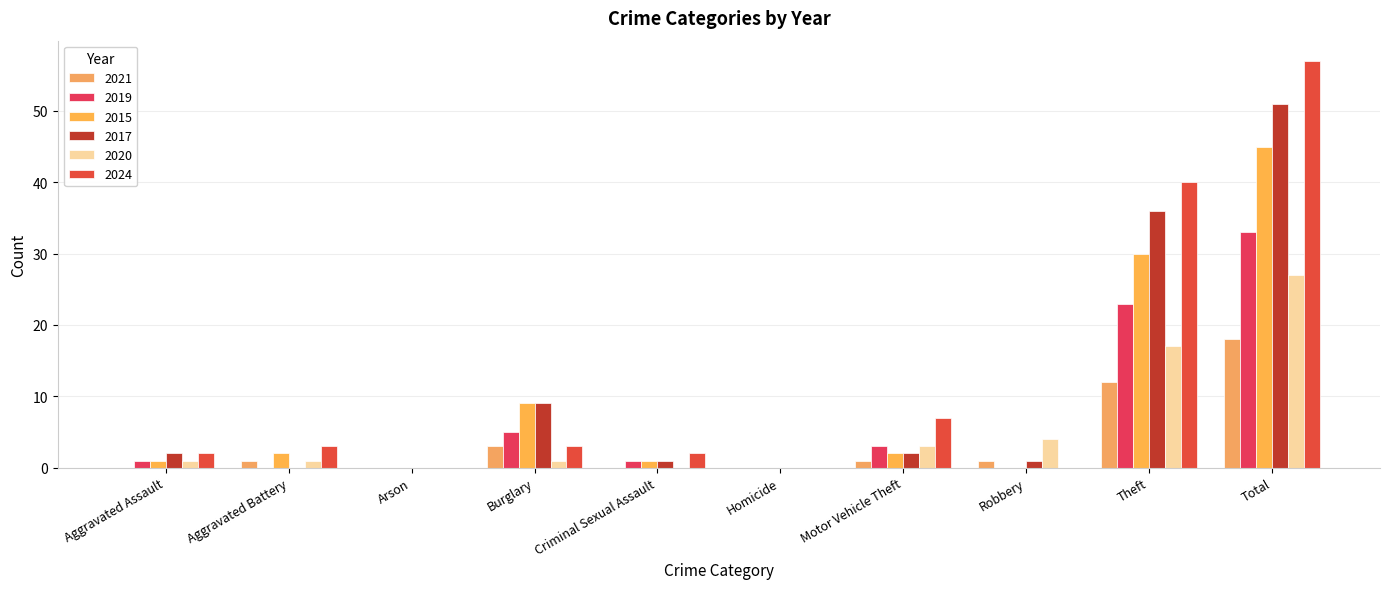

At which label does 2020 reach its peak?

Total